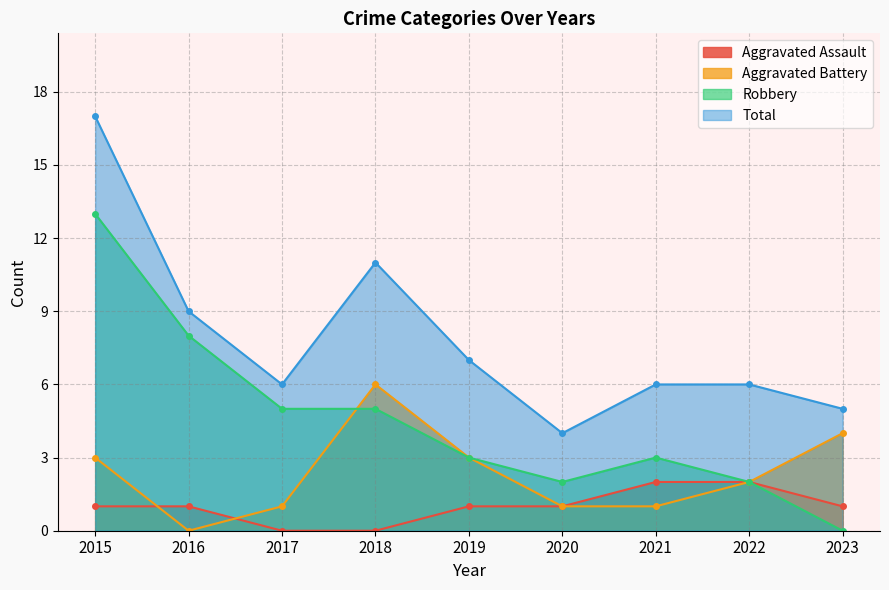

Where does the Total series first go above 6?

2015